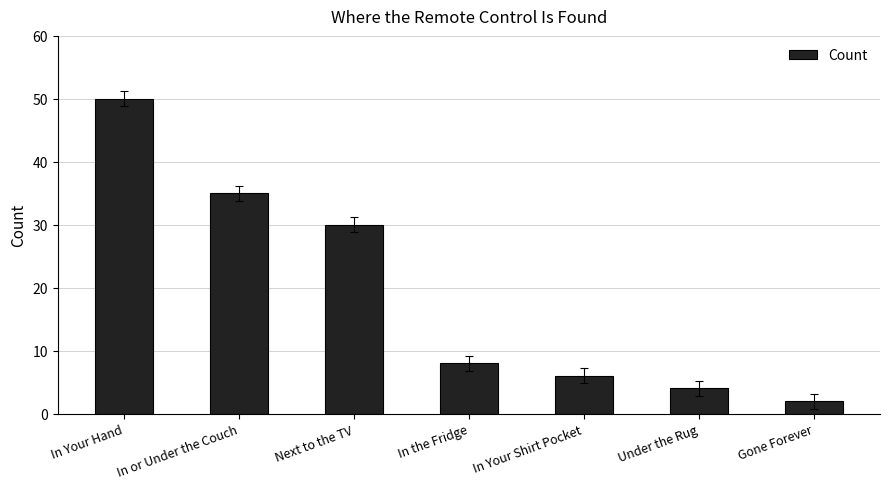

Reading left to right, what are all the values shown in this chart?

50	35	30	8	6	4	2